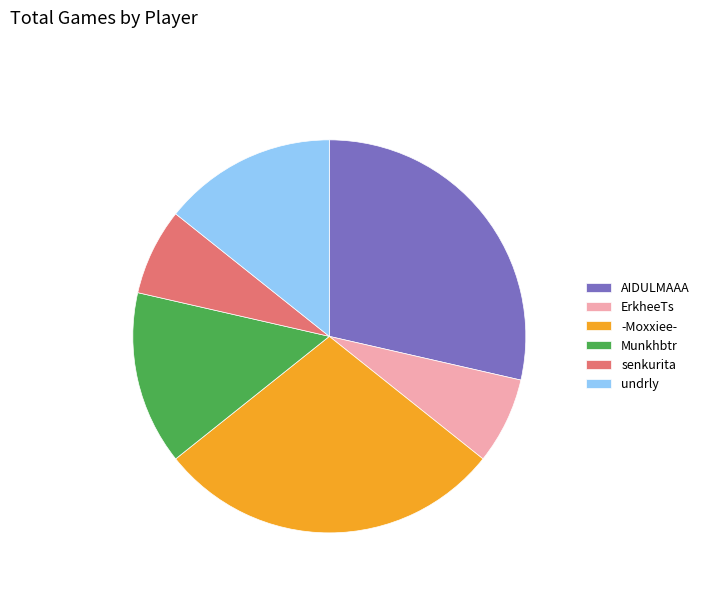

True or false: senkurita accounts for 7% of the total.

True